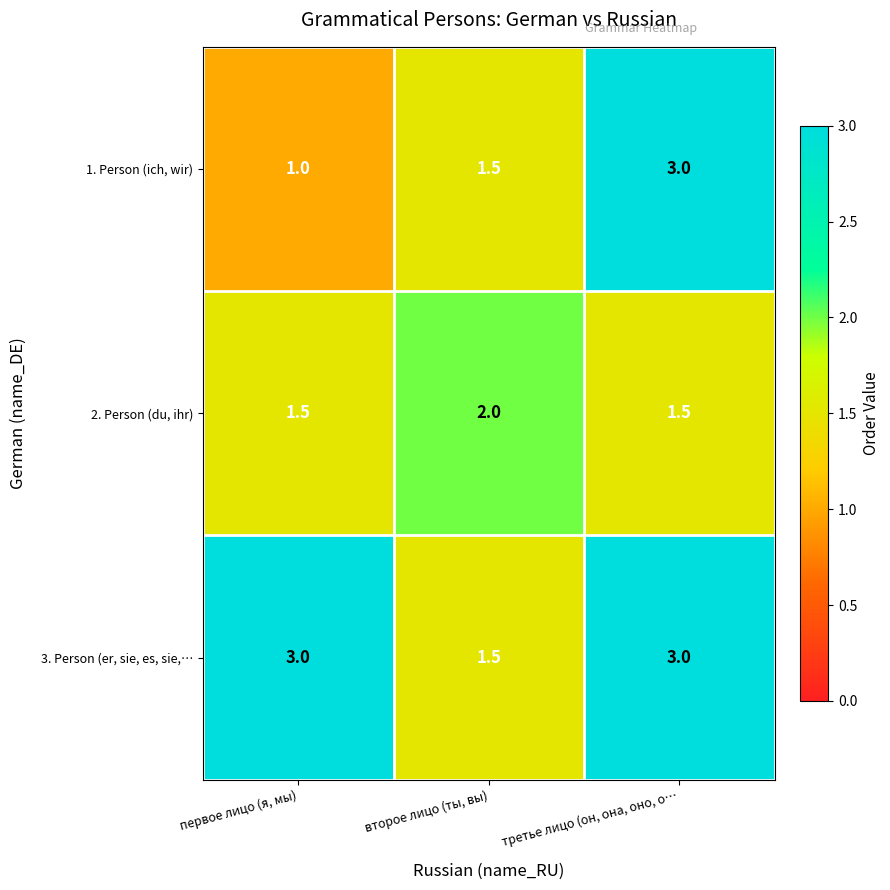

List the series in order of their overall mean, highest first.

3. Person (er, sie, es, sie,…, 1. Person (ich, wir), 2. Person (du, ihr)